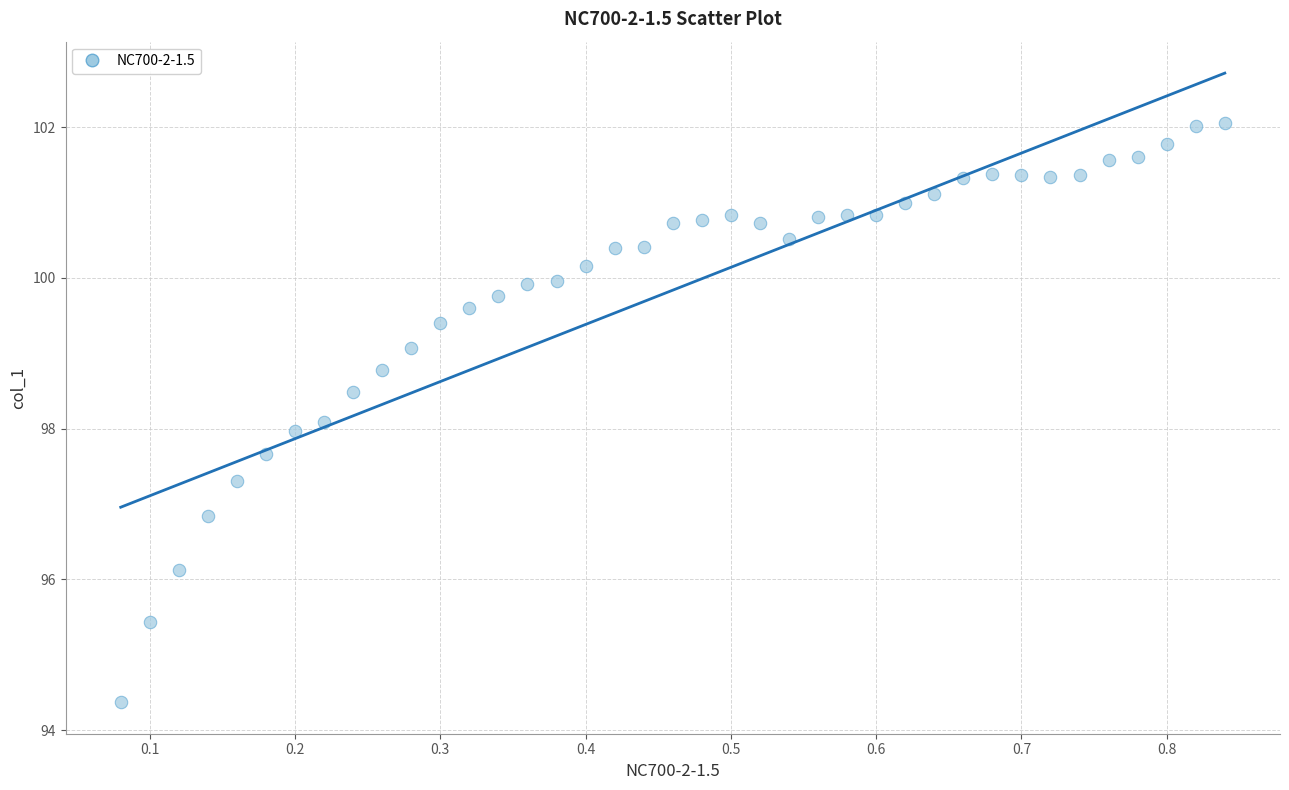

What is the range of Y values (max minus min)?

7.7